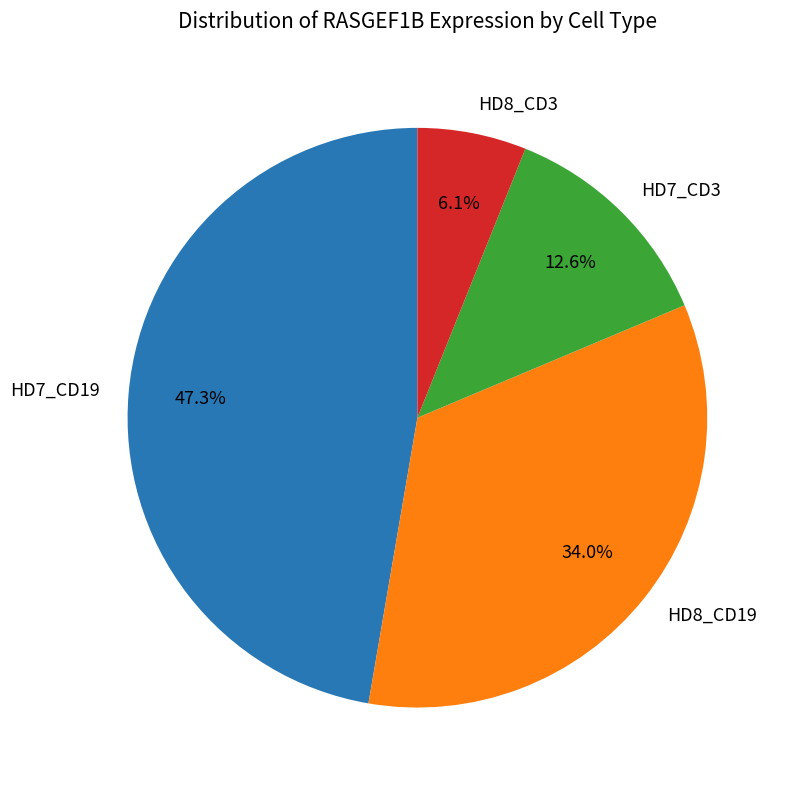

To the nearest percent, what is the average slice percentage?

25%